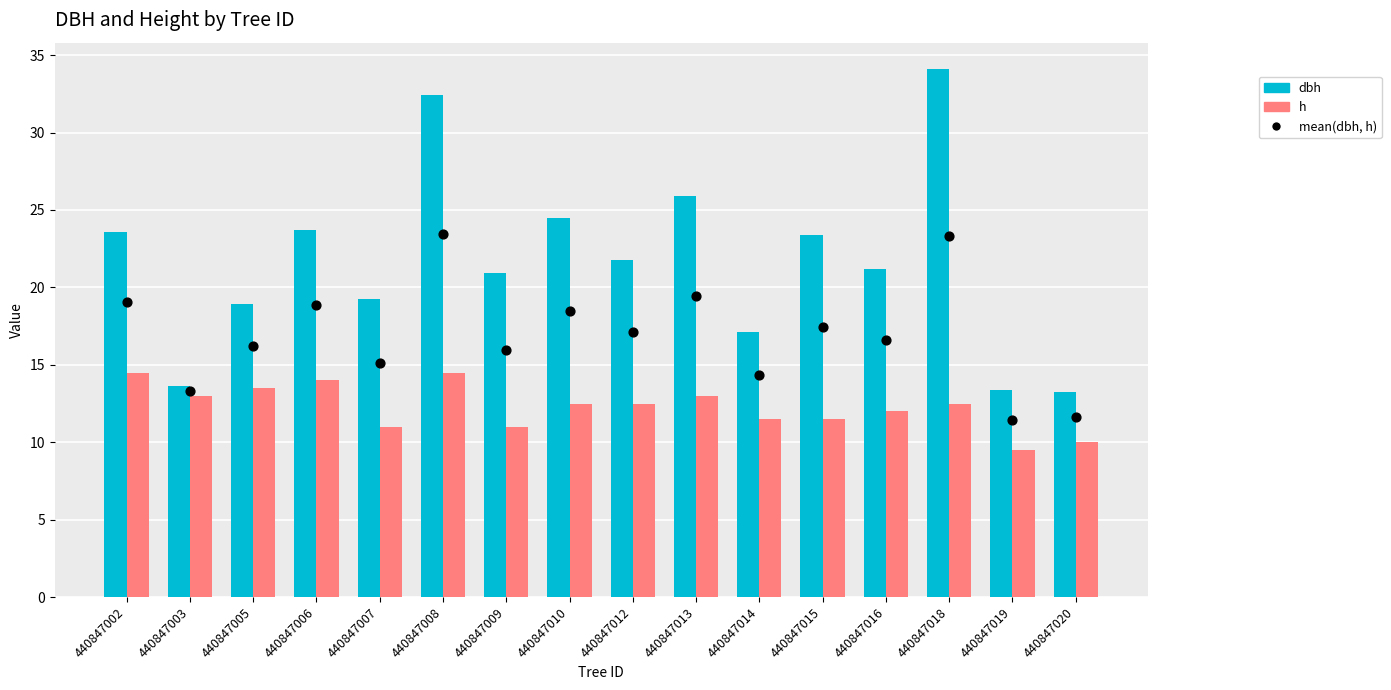

Which series has the widest spread of Y values?

dbh